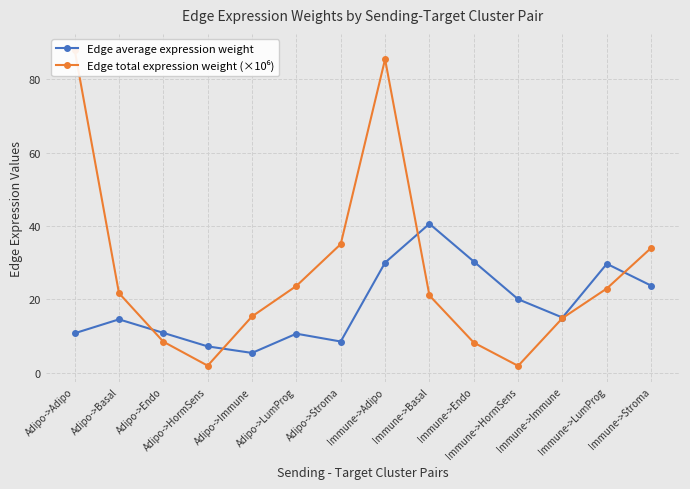

What is the difference between the second highest and minimum values in the Edge average expression weight series?

24.9